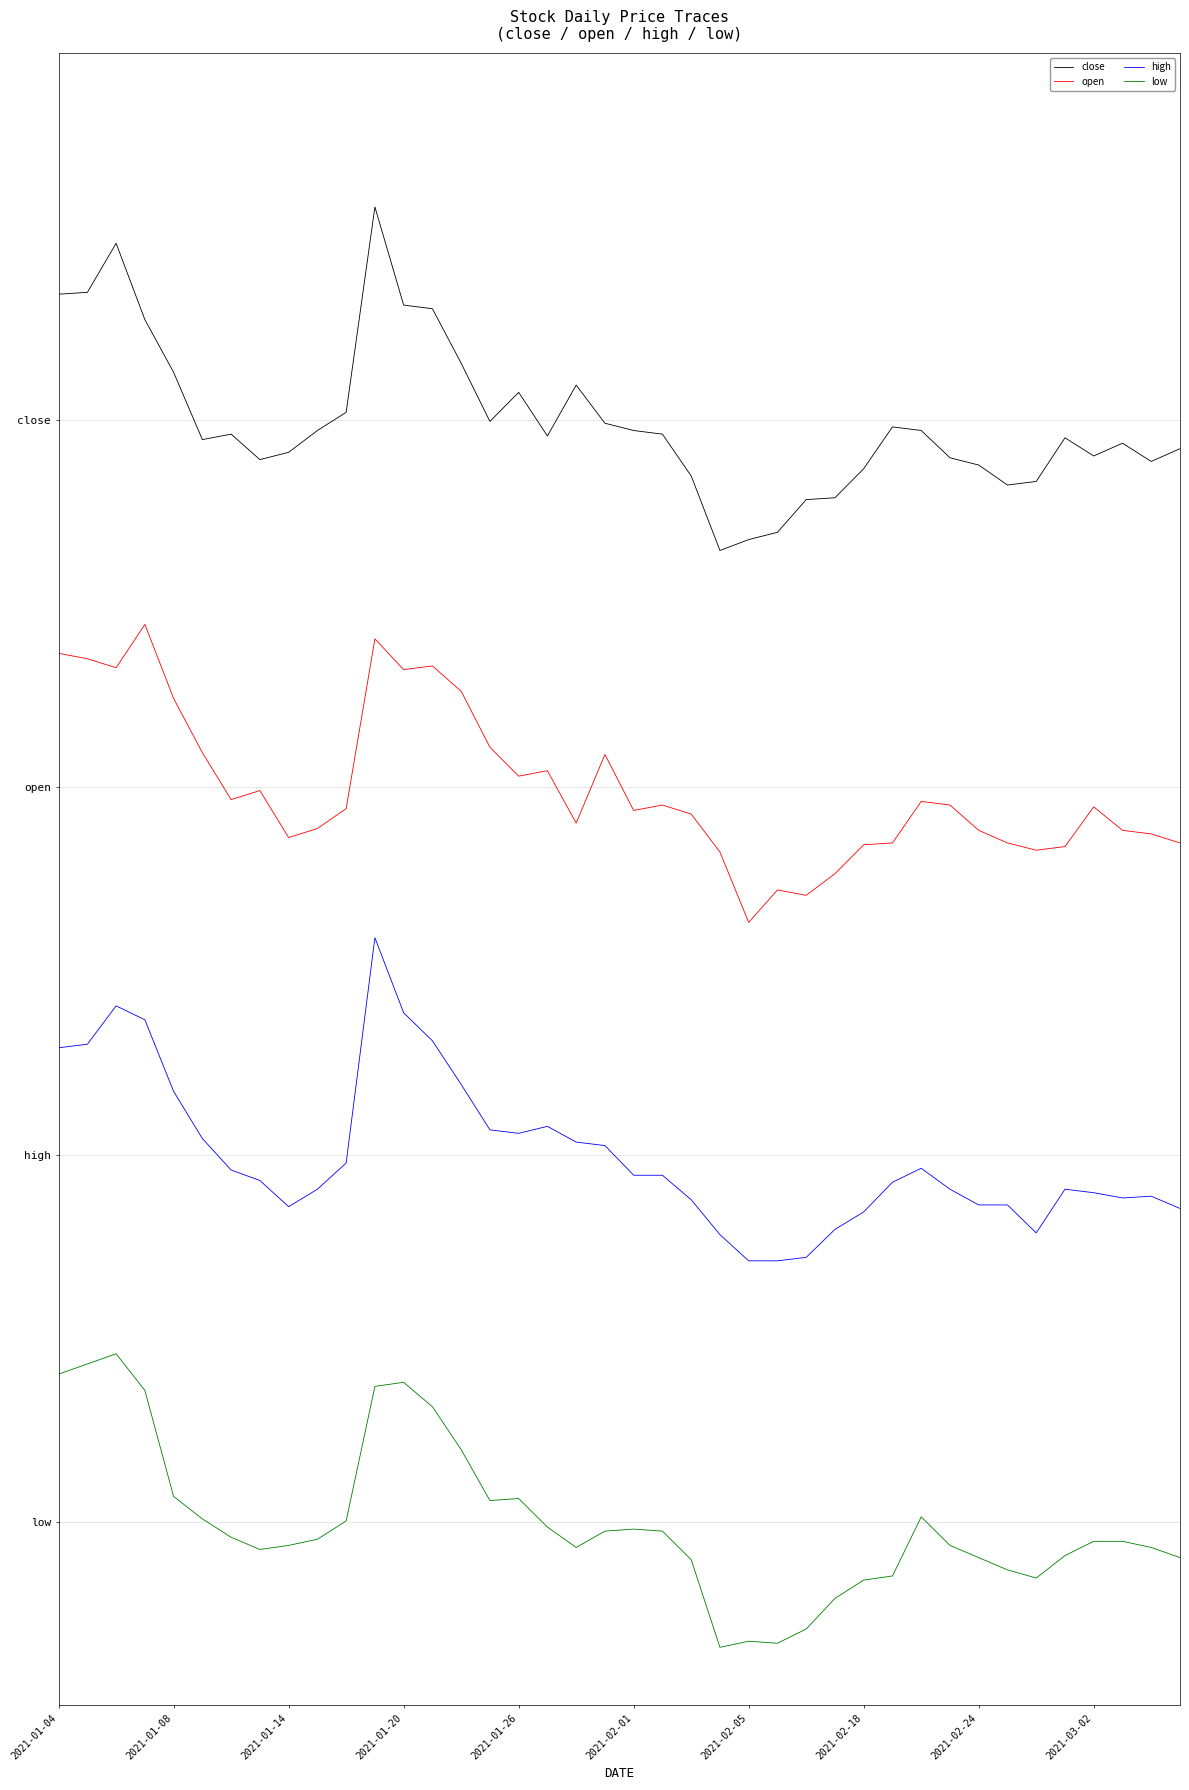

Which category has the lowest value across all series?

23